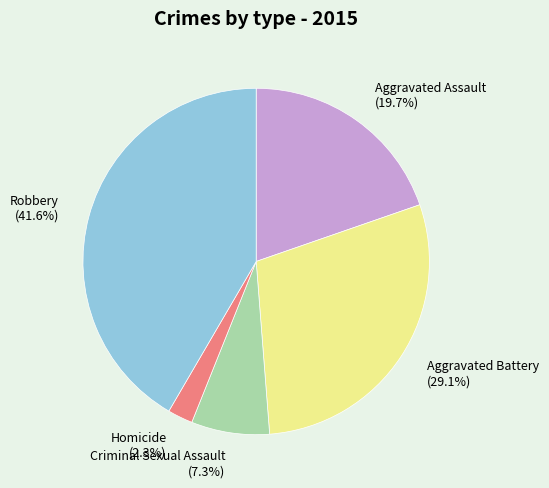

Count the number of slices in the pie.

5